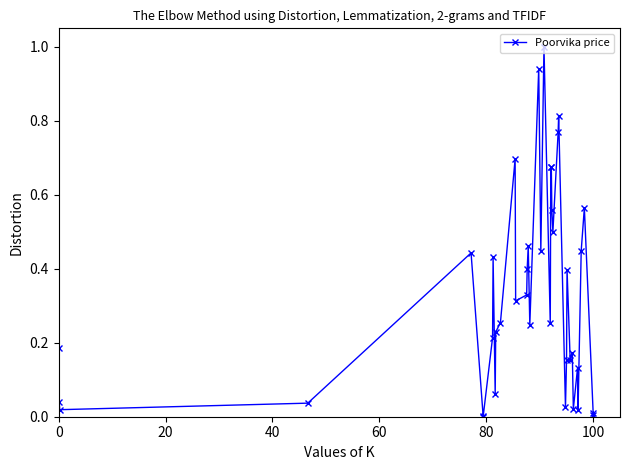

What is the average value?

0.3